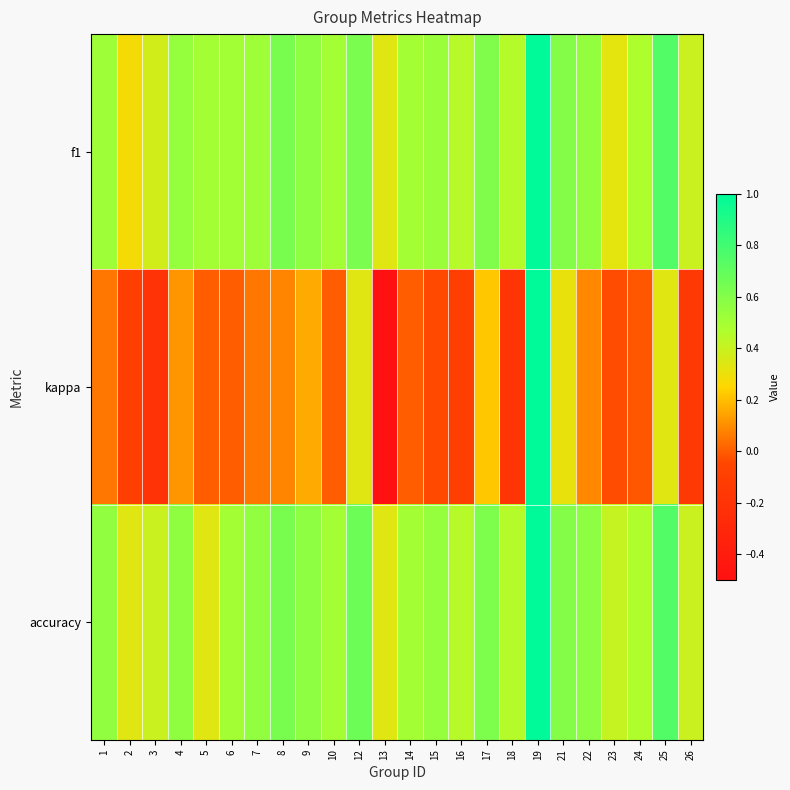

What is the difference between the highest and lowest values at 10?

0.5